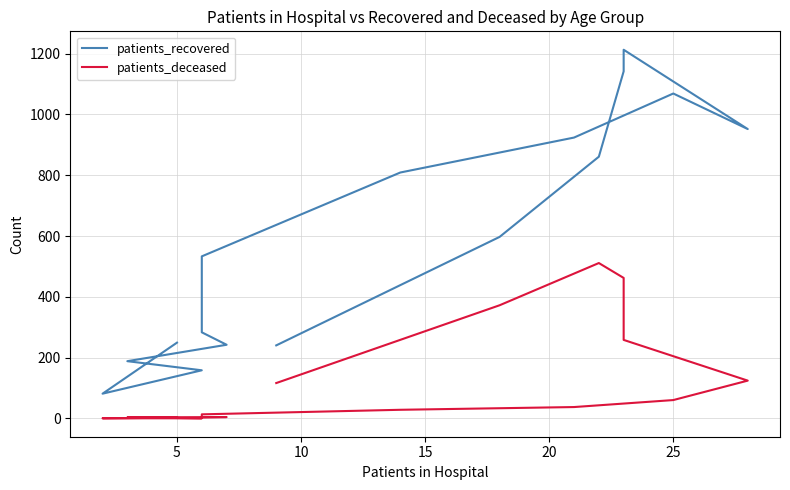

Reading left to right, what are all the values shown in this chart?

patients_recovered: 249	81	158	188	242	283	533	809	924	1069	952	1213	1142	861	597	240
patients_deceased: 2	0	0	3	4	3	13	28	37	60	124	258	462	511	372	116